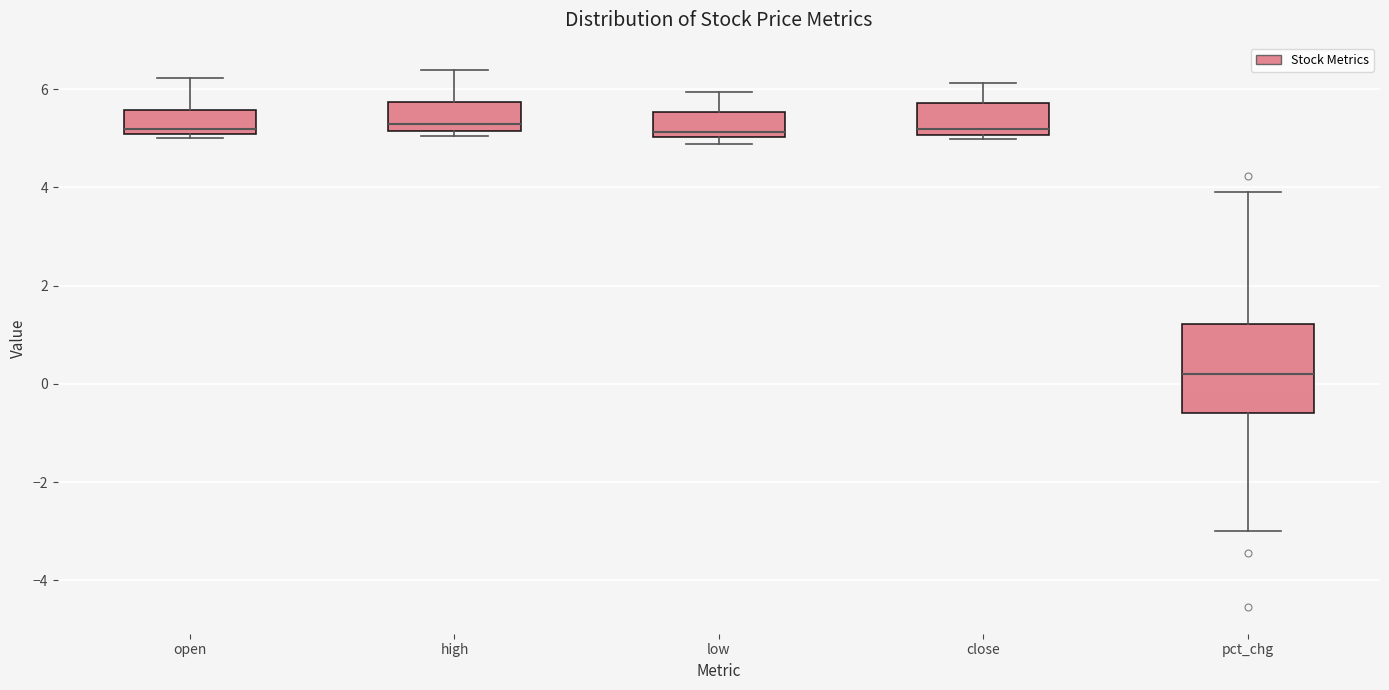

Where does the median line of the box for low sit on the y-axis? The values are not printed on the chart, so give them approximately, as read against the axis.

5.2